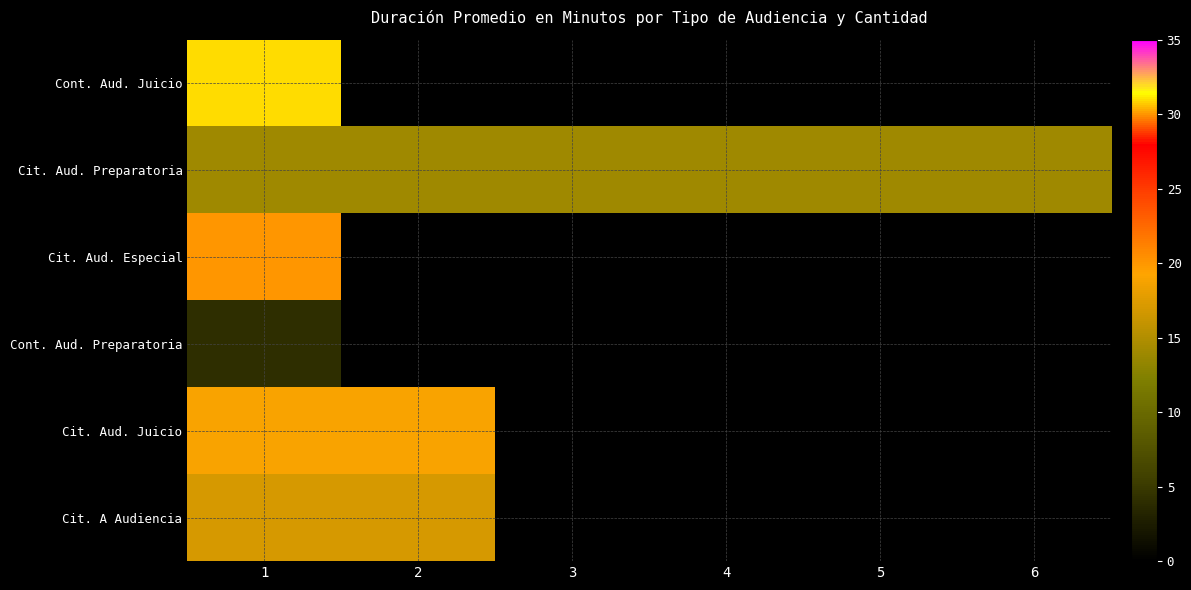

Rank the series by their maximum value, from lowest to highest.

Cont. Aud. Preparatoria, Cit. Aud. Preparatoria, Cit. A Audiencia, Cit. Aud. Juicio, Cit. Aud. Especial, Cont. Aud. Juicio